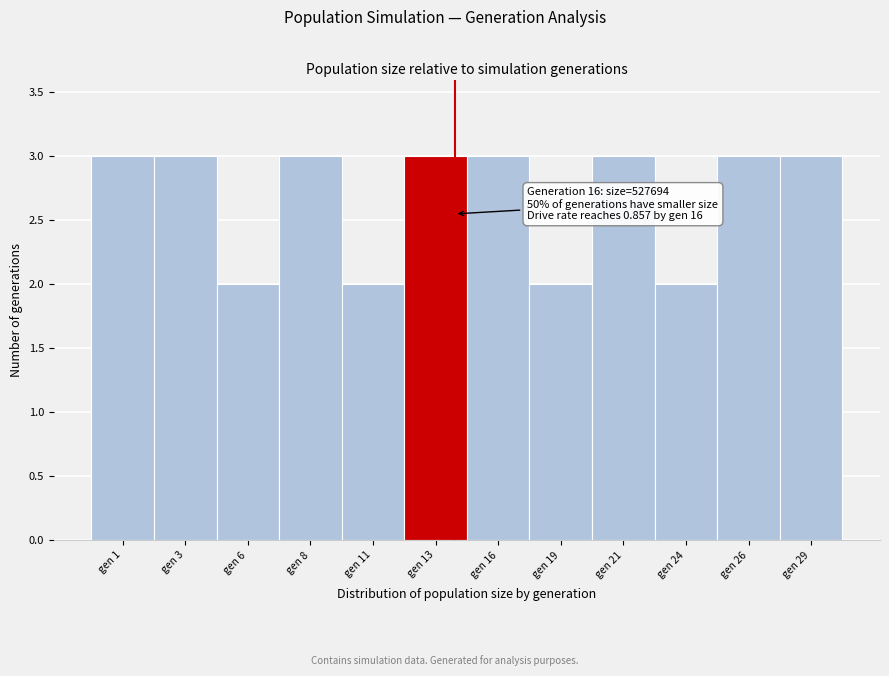

Reading left to right, what are all the values shown in this chart?

gen 1=3	gen 3=3	gen 6=2	gen 8=3	gen 11=2	gen 13=3	gen 16=3	gen 19=2	gen 21=3	gen 24=2	gen 26=3	gen 29=3